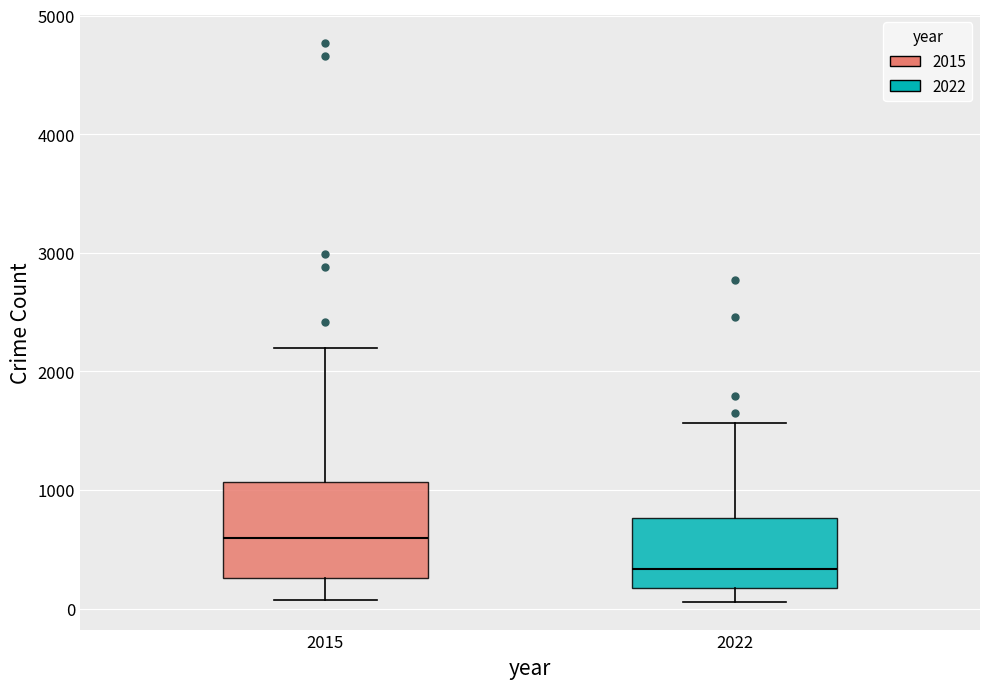

Reading left to right, transcribe this box plot: for each box, give where its median line is, the range the box spans, and where its two whiskers end, as read against the y-axis. The values are not printed on the chart, so give them approximately, as read against the axis.

2015: median 600, box 300 to 1100, whiskers 100 to 2200
2022: median 300, box 200 to 800, whiskers 100 to 1600